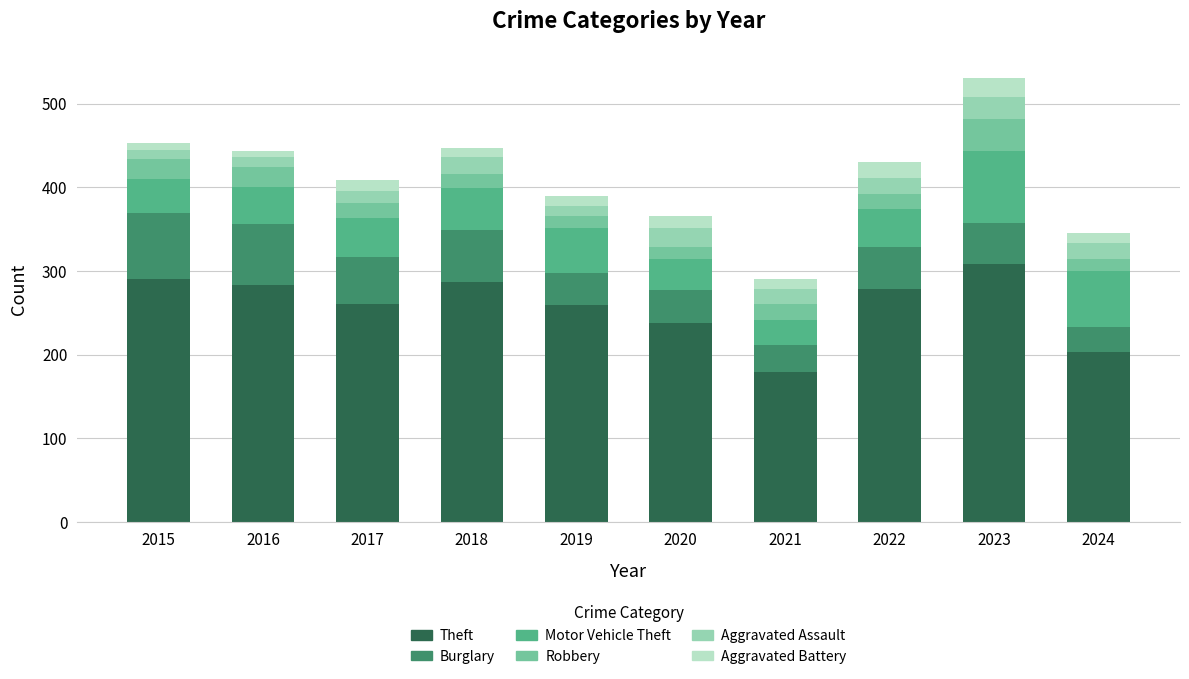

Which category has the lowest value in the Theft series?

2021